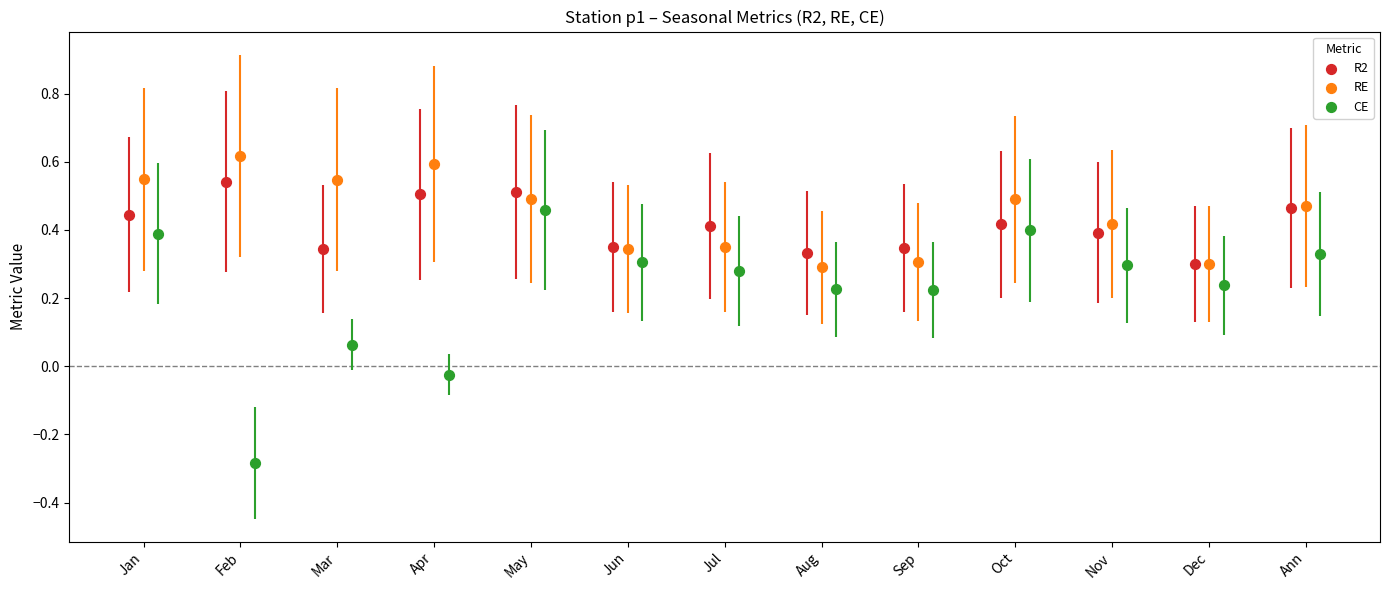

Which series has the largest Y range (max minus min)?

CE